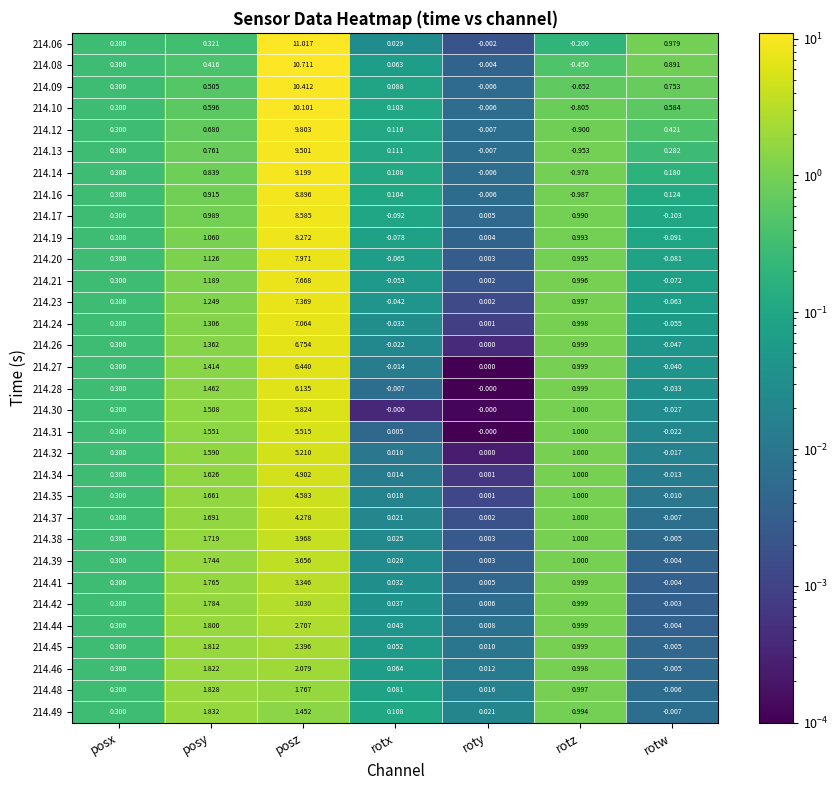

At how many categories does at least one series exceed 8?

1